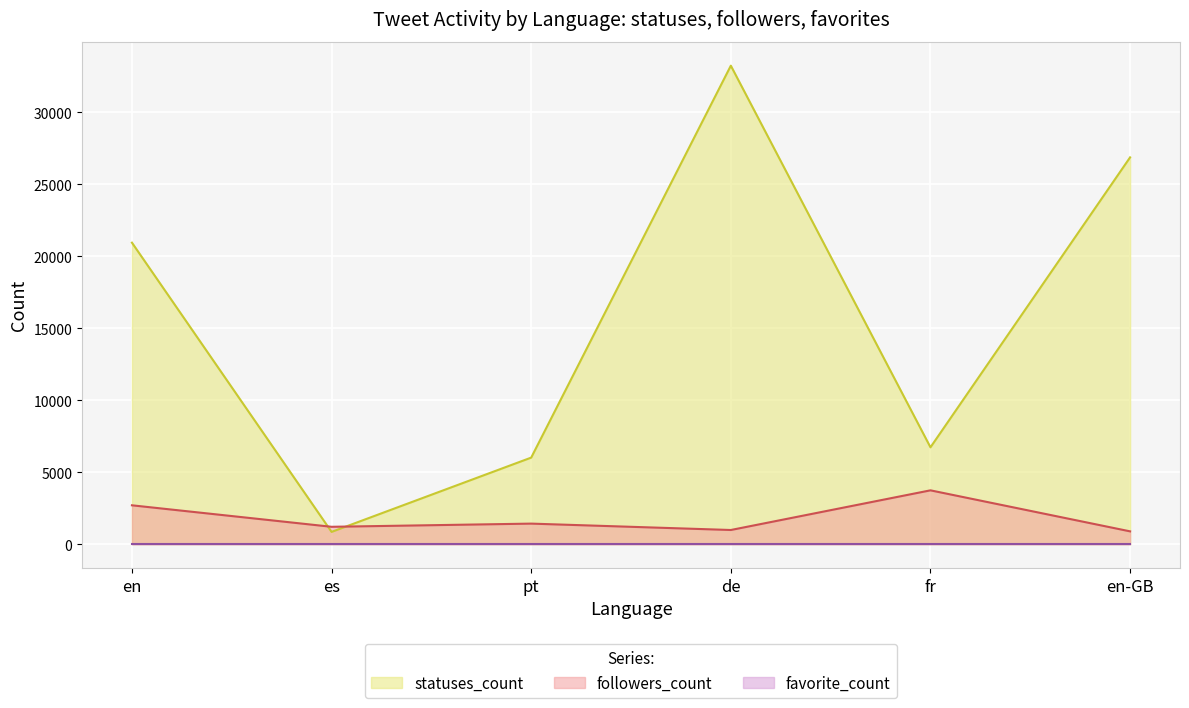

What is the spread (max minus min) of values at es?

1206